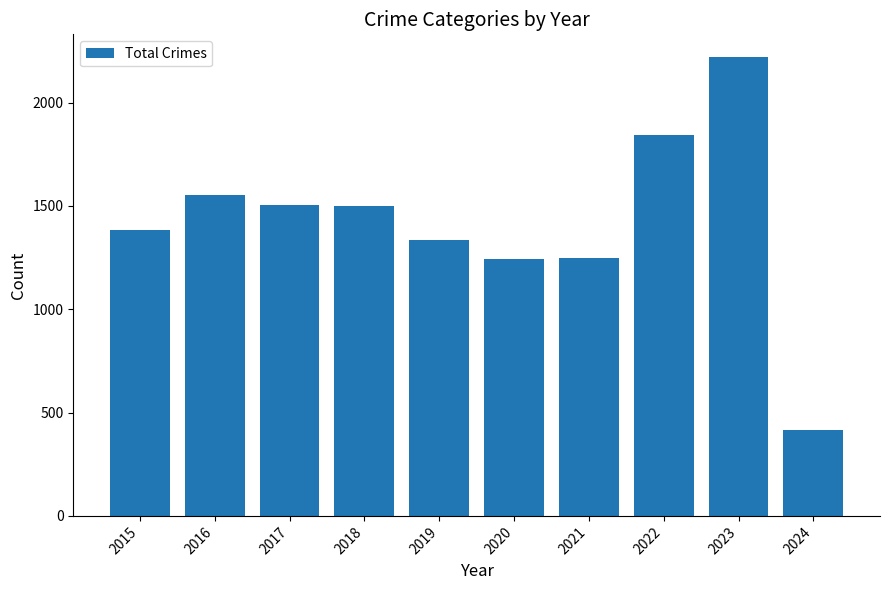

What is the value of the 5th bar from the left?

1336